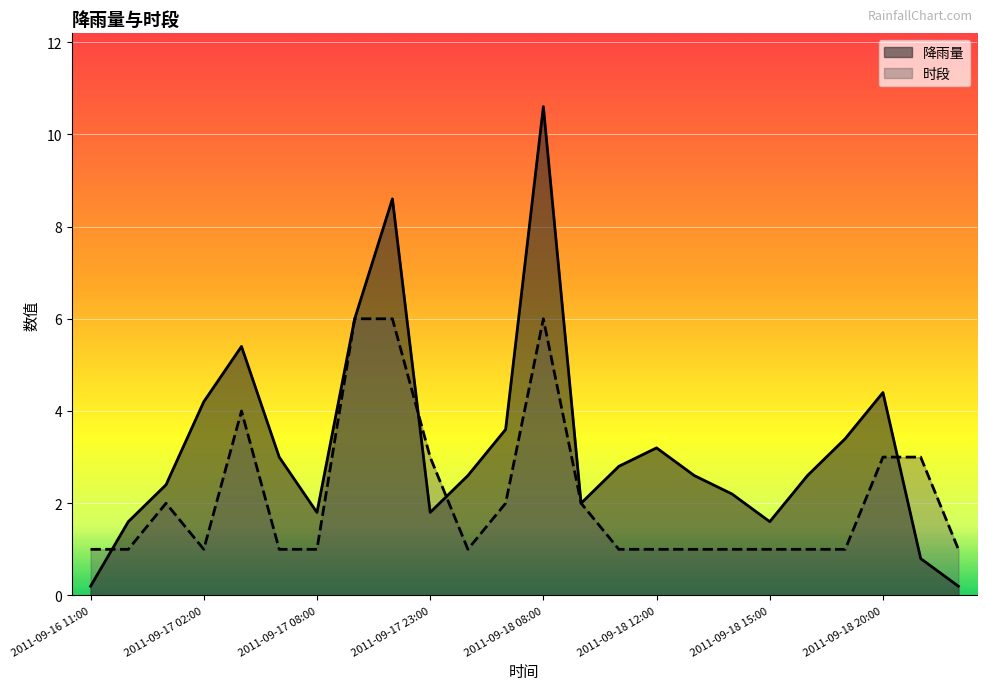

At how many categories does at least one series exceed 2?

18